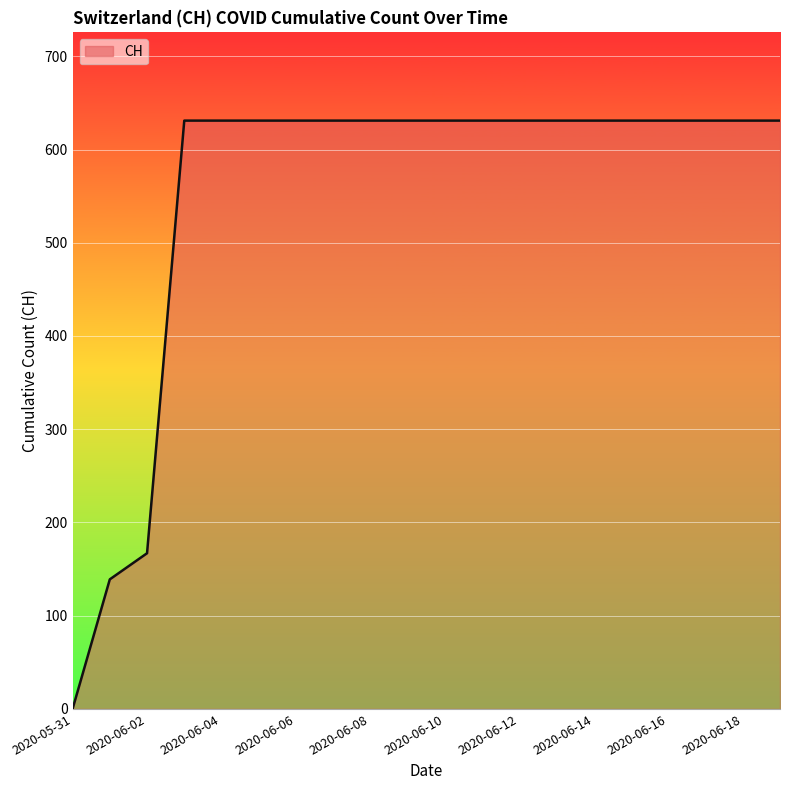

How many lines are shown in the chart?

1